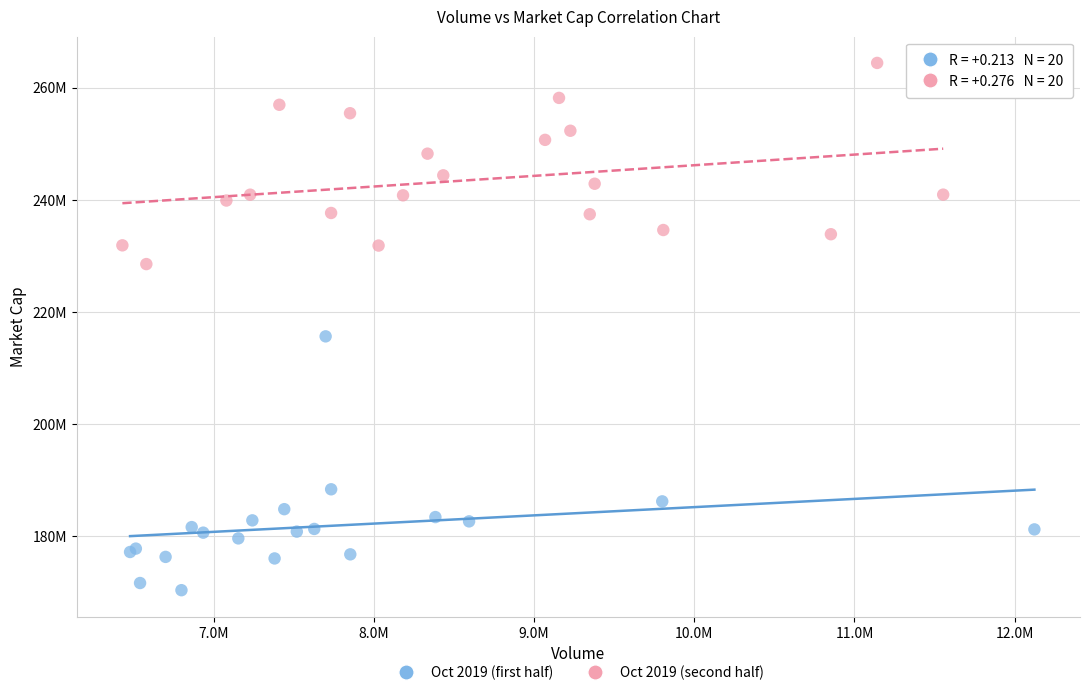

Which series has the widest spread of Y values?

Oct 2019 (first half)